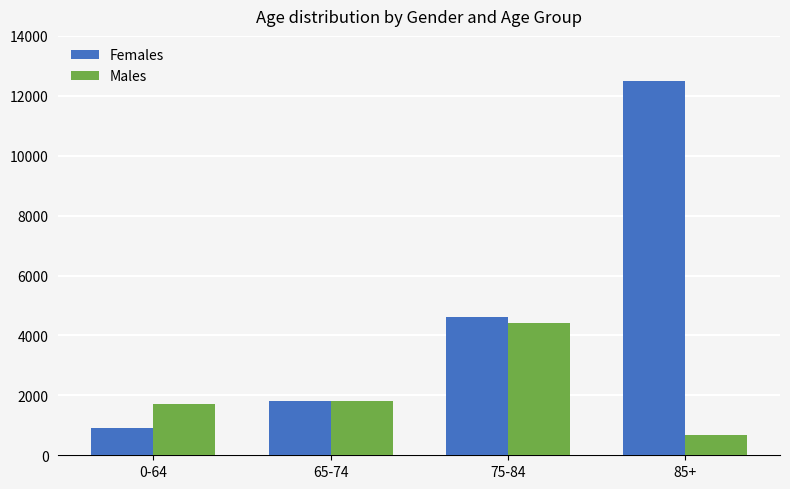

How many data points in Males are less than 1800?

2